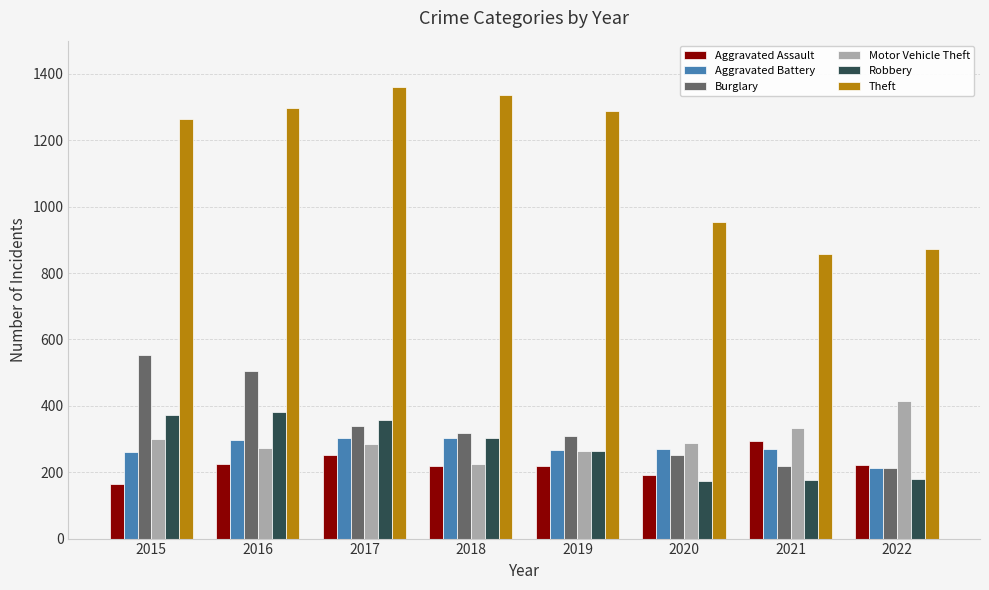

What is the difference between the highest and lowest values at 2019?

1068